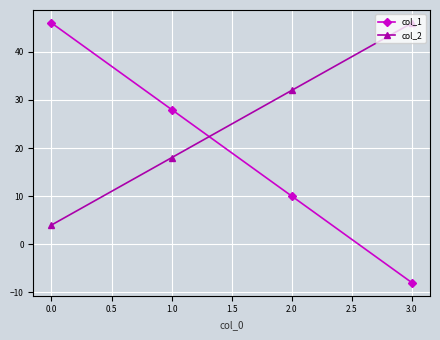

Reading left to right, list all the values displayed in this chart.

col_1: 46	28	10	-8
col_2: 4	18	32	46